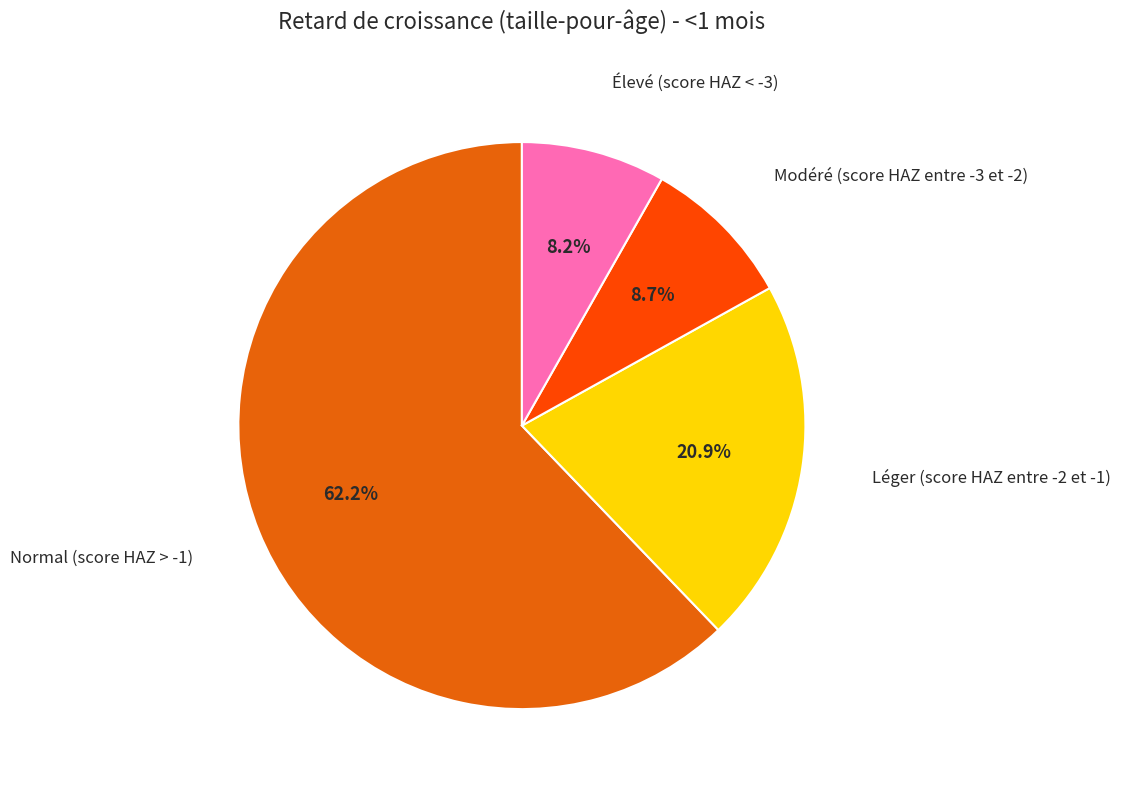

How many slices are in this pie chart?

4